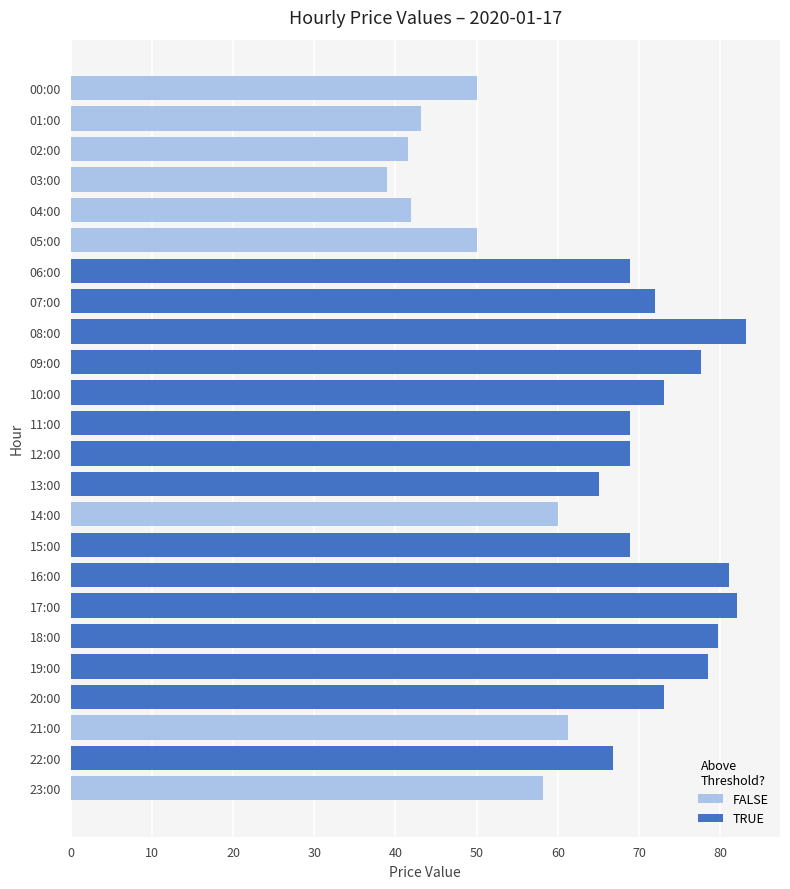

What is the maximum value shown in the chart?

83.2